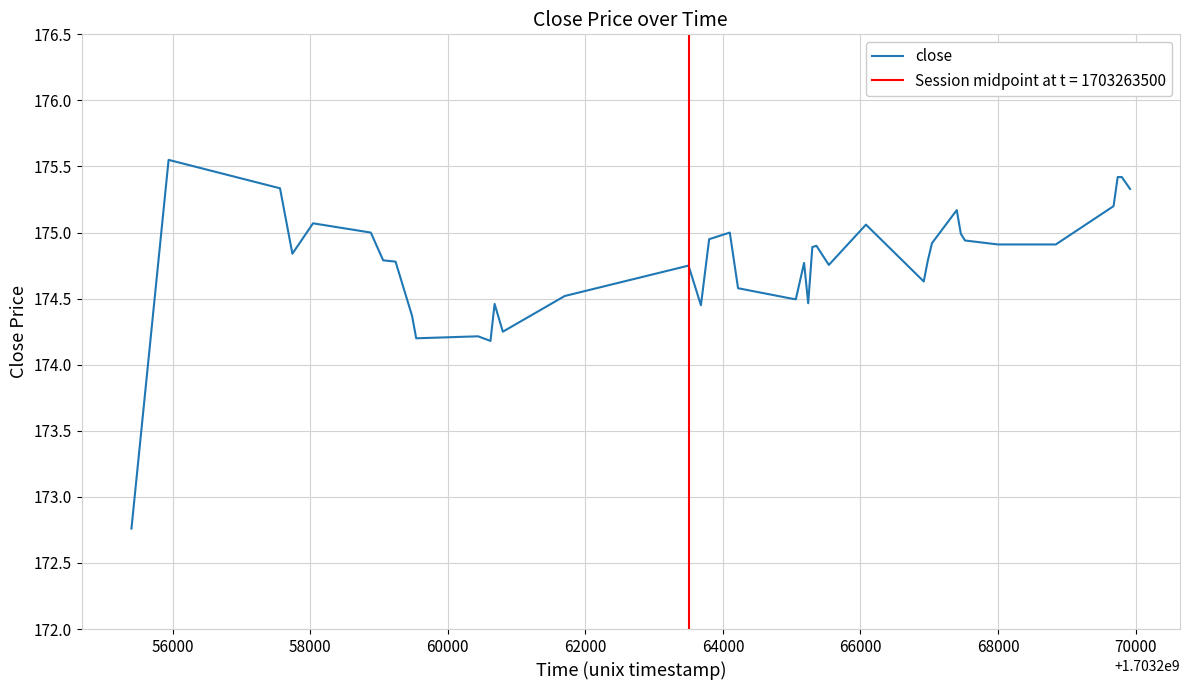

What is the label of the 39th point from the right?

56000